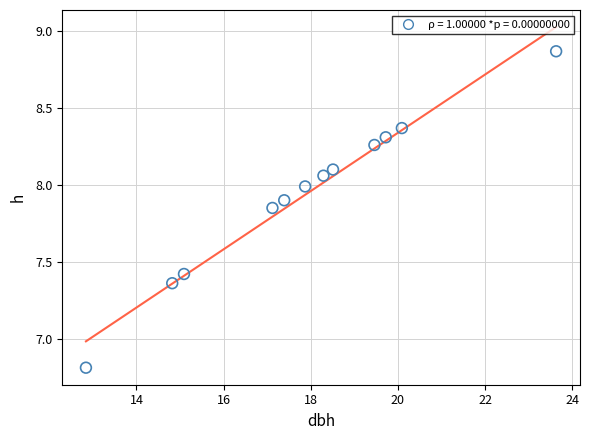

What is the average X value?

17.9